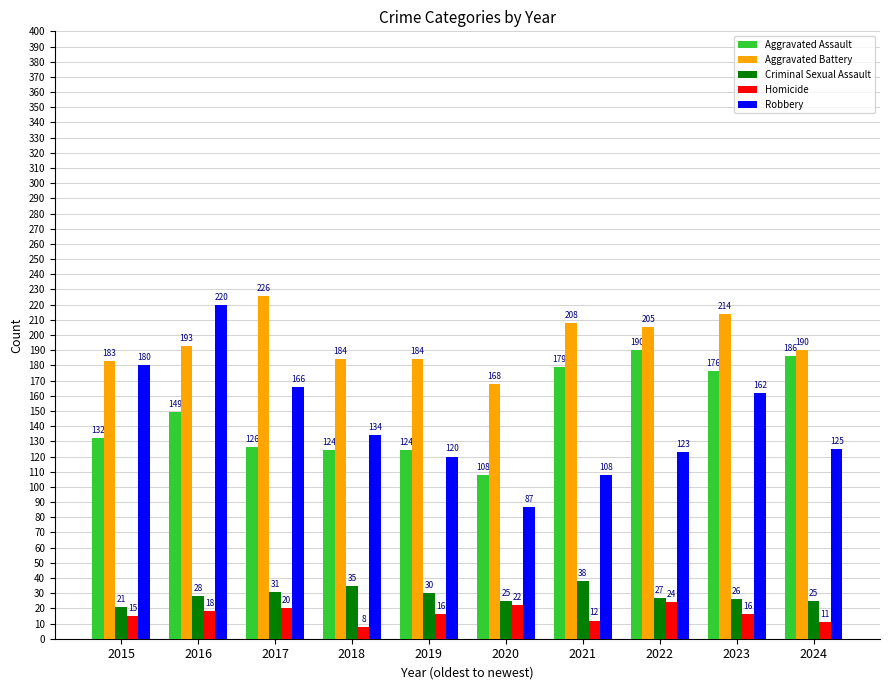

List the series in order of their peak value, highest first.

Aggravated Battery, Robbery, Aggravated Assault, Criminal Sexual Assault, Homicide